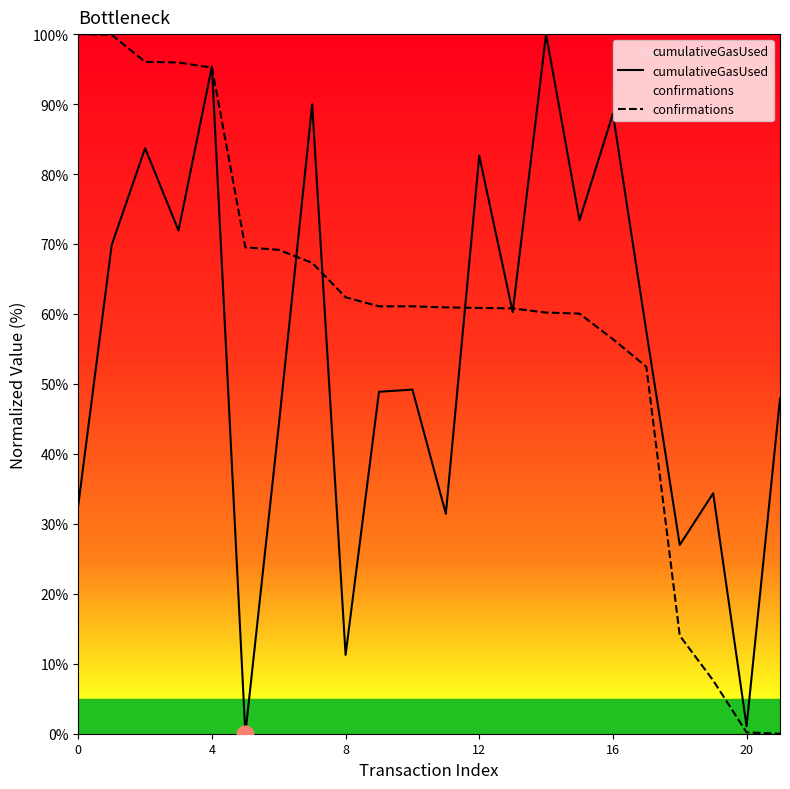

How many values in the confirmations series exceed 61?

11